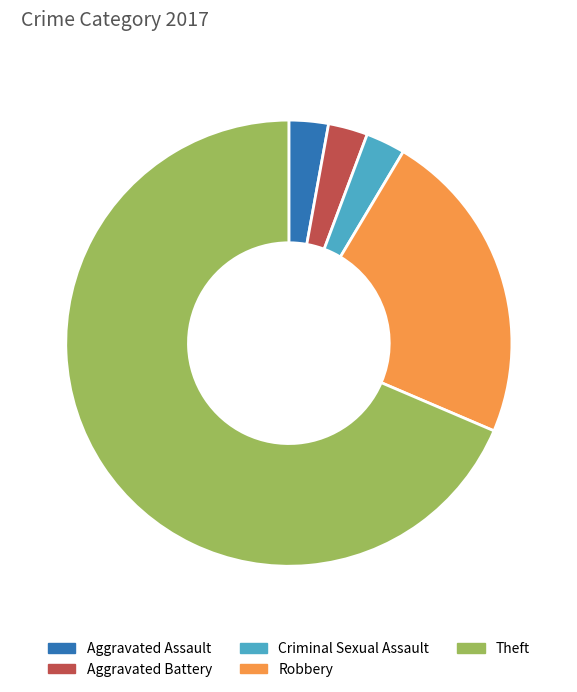

Combined, do Criminal Sexual Assault and Aggravated Assault account for over 50%?

No